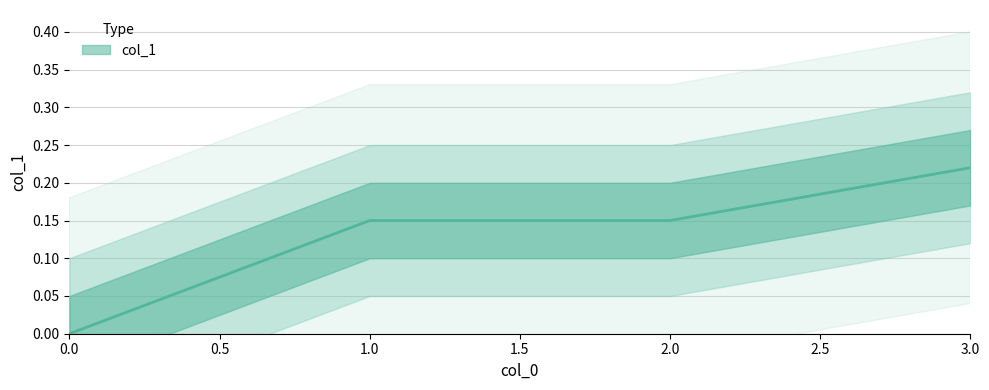

Count the values in the range 0 to 1.

4